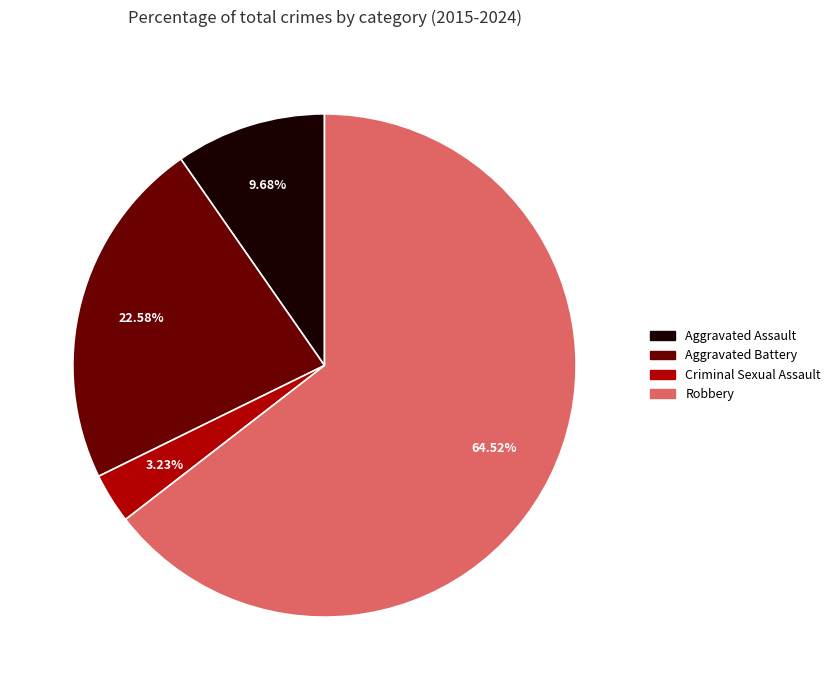

How many segments does this pie chart have?

4